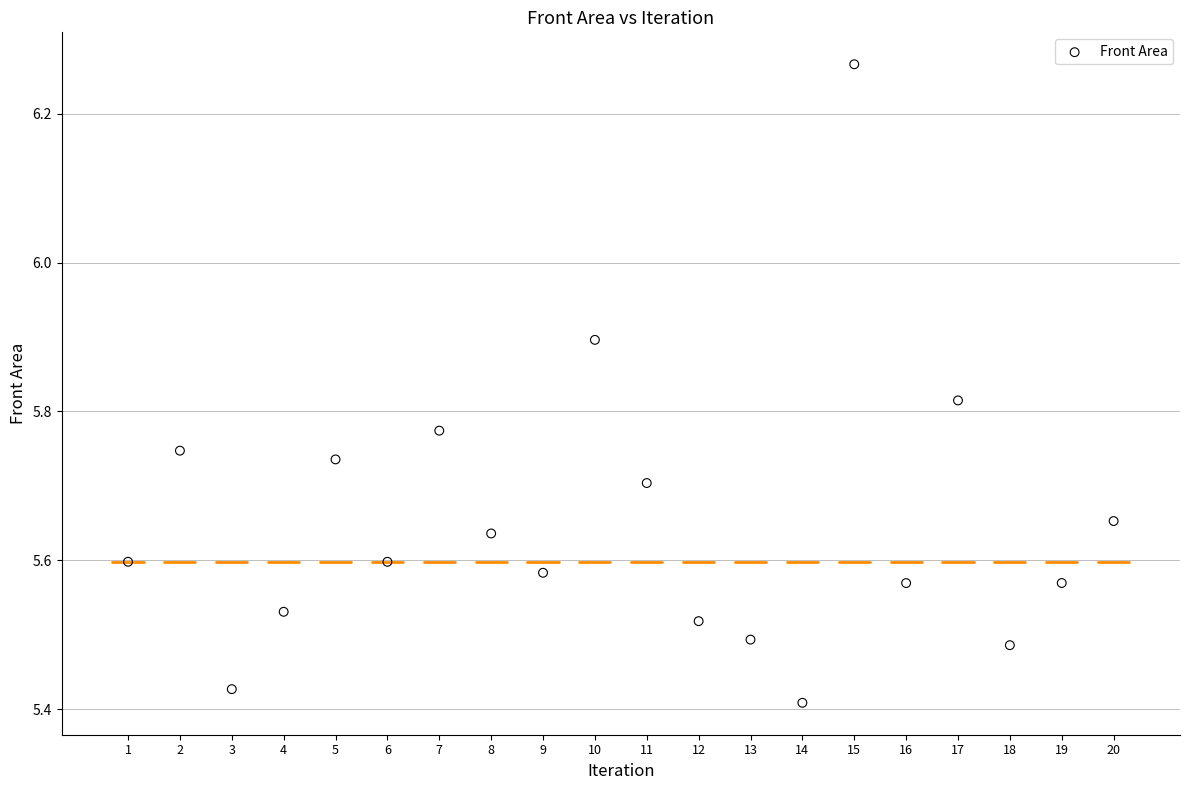

What is the range of X values (max minus min)?

19.0